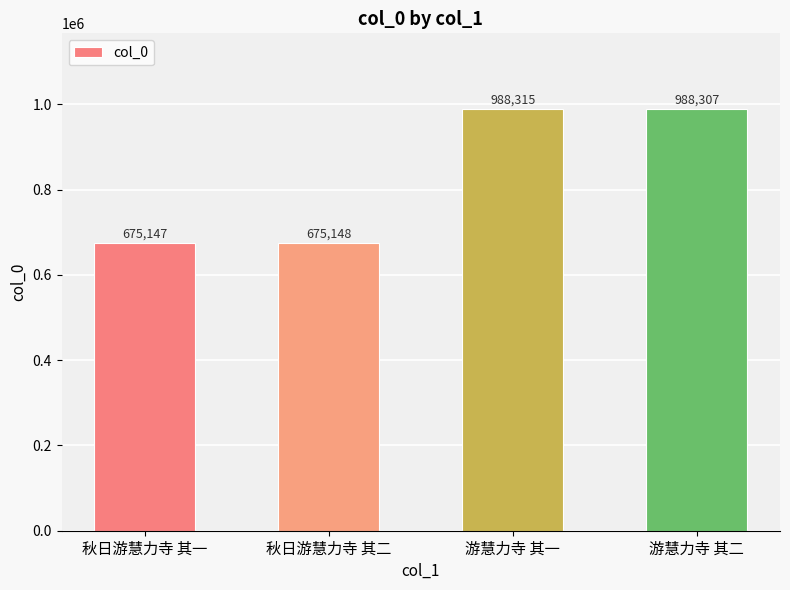

List the labels in order of value, smallest first.

秋日游慧力寺 其一, 秋日游慧力寺 其二, 游慧力寺 其二, 游慧力寺 其一